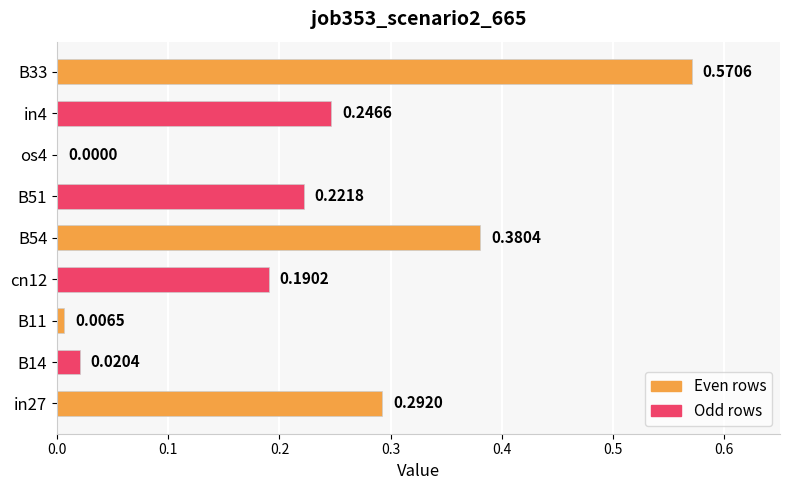

Which has a higher value, B14 or B51?

B51